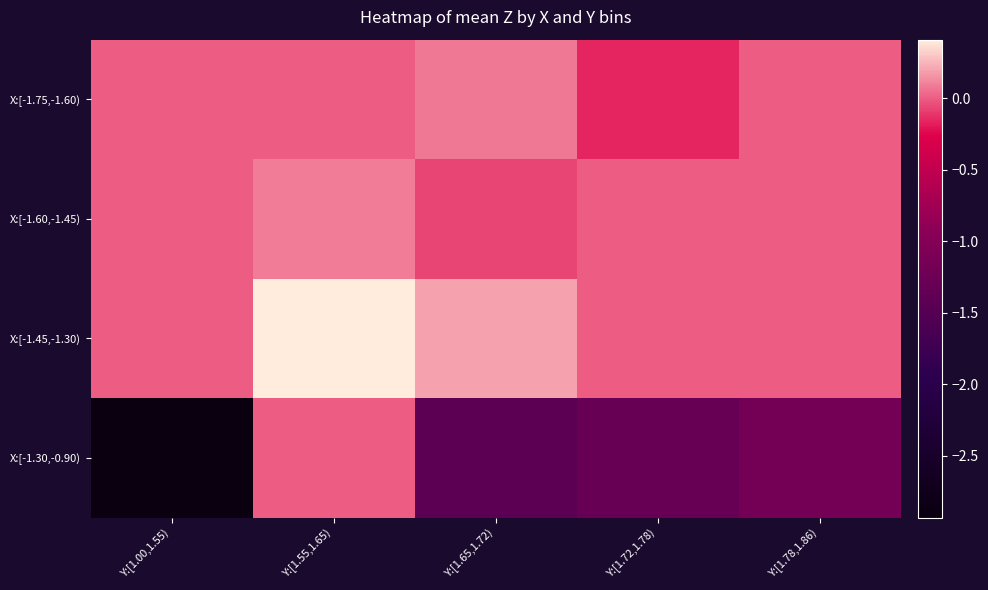

Reading left to right, what are all the values shown in this chart?

X:[-1.75,-1.60): Y:[1.00,1.55)=0.0	Y:[1.55,1.65)=0.0	Y:[1.65,1.72)=0.1	Y:[1.72,1.78)=-0.2	Y:[1.78,1.86)=0.0
X:[-1.60,-1.45): Y:[1.00,1.55)=0.0	Y:[1.55,1.65)=0.1	Y:[1.65,1.72)=-0.1	Y:[1.72,1.78)=0.0	Y:[1.78,1.86)=0.0
X:[-1.45,-1.30): Y:[1.00,1.55)=0.0	Y:[1.55,1.65)=0.4	Y:[1.65,1.72)=0.2	Y:[1.72,1.78)=0.0	Y:[1.78,1.86)=0.0
X:[-1.30,-0.90): Y:[1.00,1.55)=-2.9	Y:[1.55,1.65)=0.0	Y:[1.65,1.72)=-1.4	Y:[1.72,1.78)=-1.3	Y:[1.78,1.86)=-1.2